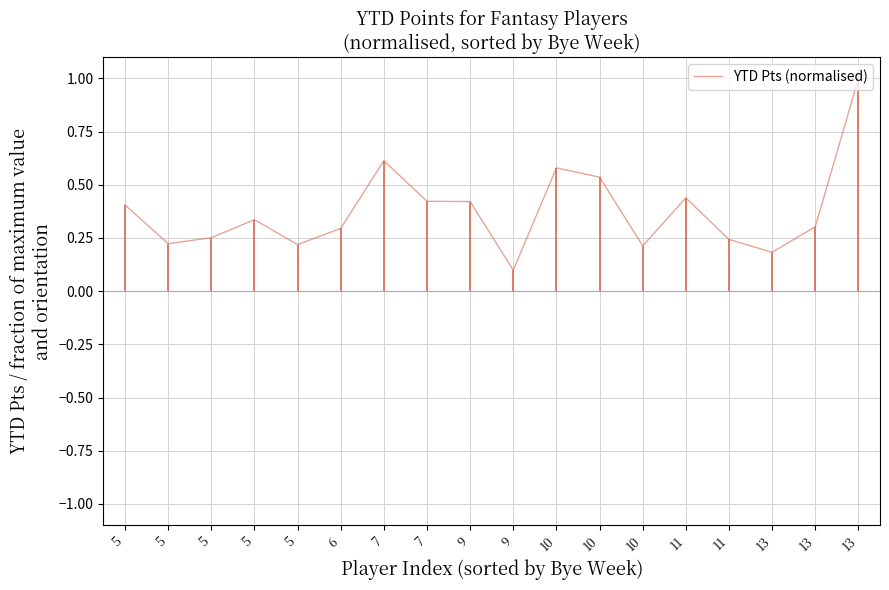

What is the average value?

0.4